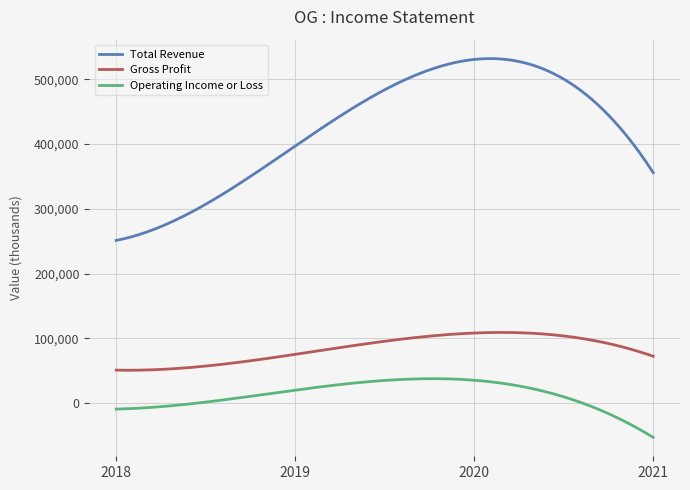

What is the minimum value for Gross Profit?

51002.4